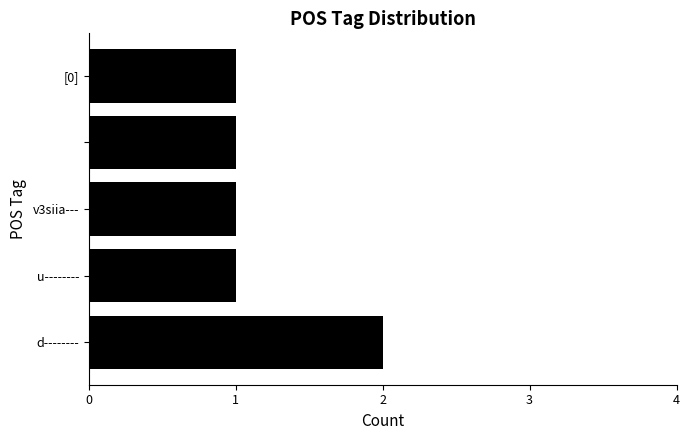

Count the number of categories in the chart.

5